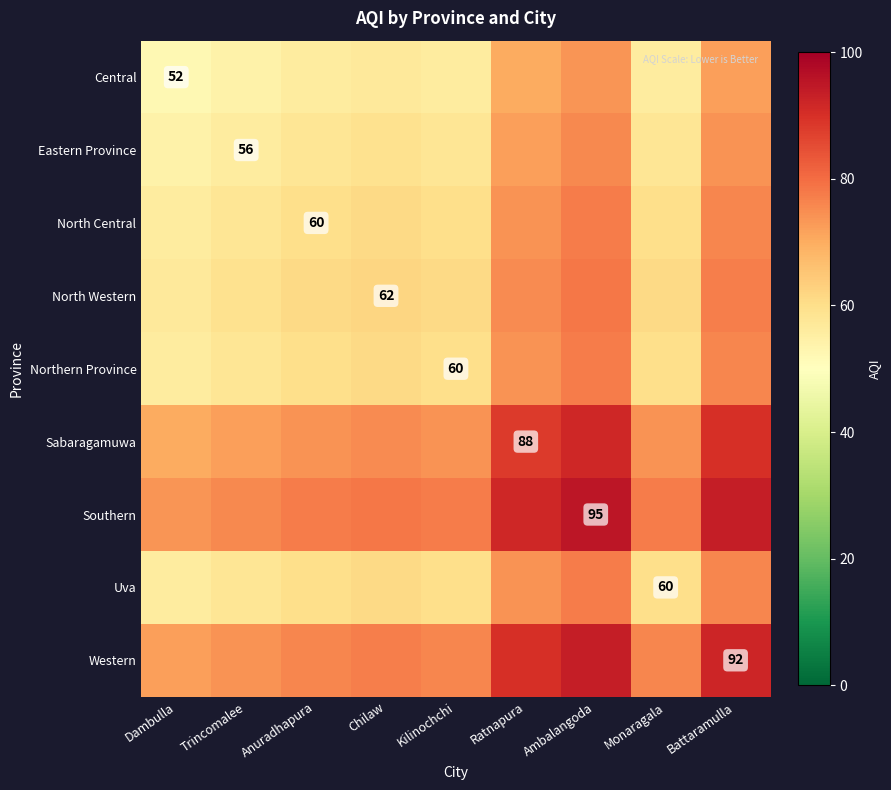

True or false: Northern Province has a value of 98.2 at Kilinochchi.

False